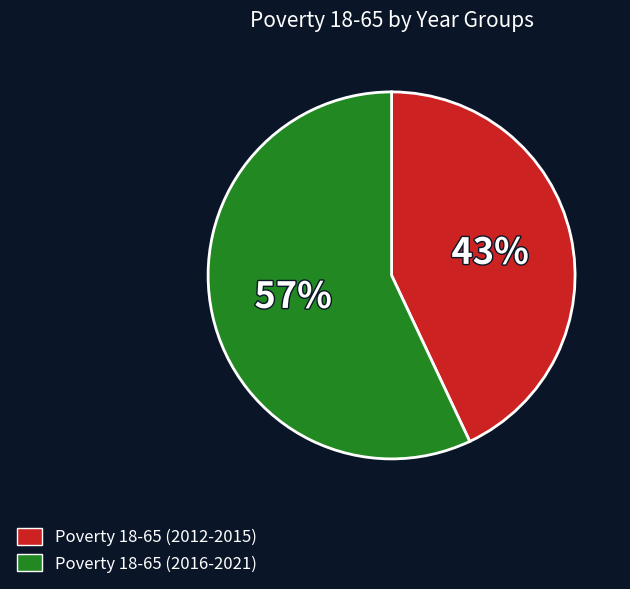

To the nearest percent, what is the difference between the largest and smallest slice percentages?

14%